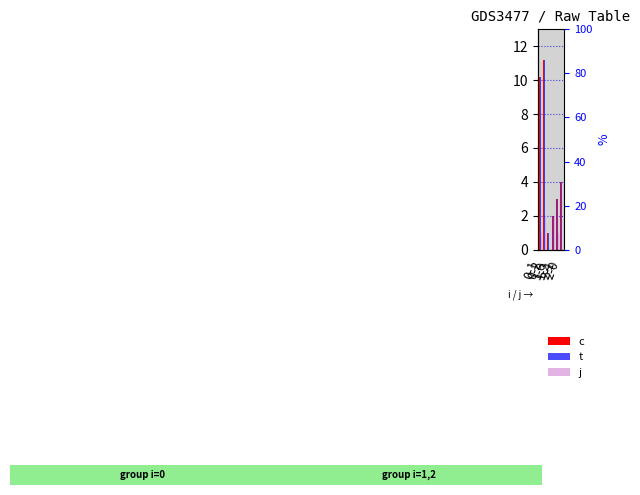

What is the lowest value of the t series?

1.0